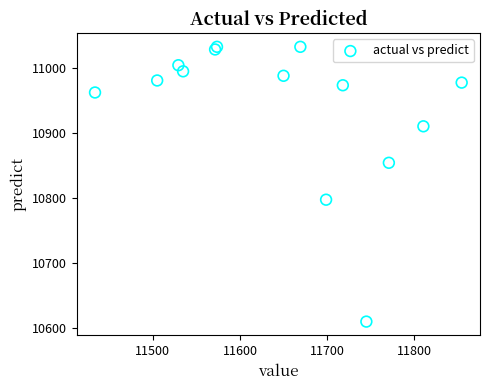

What Y value in the scatter plot is closest to 10821?

10797.5